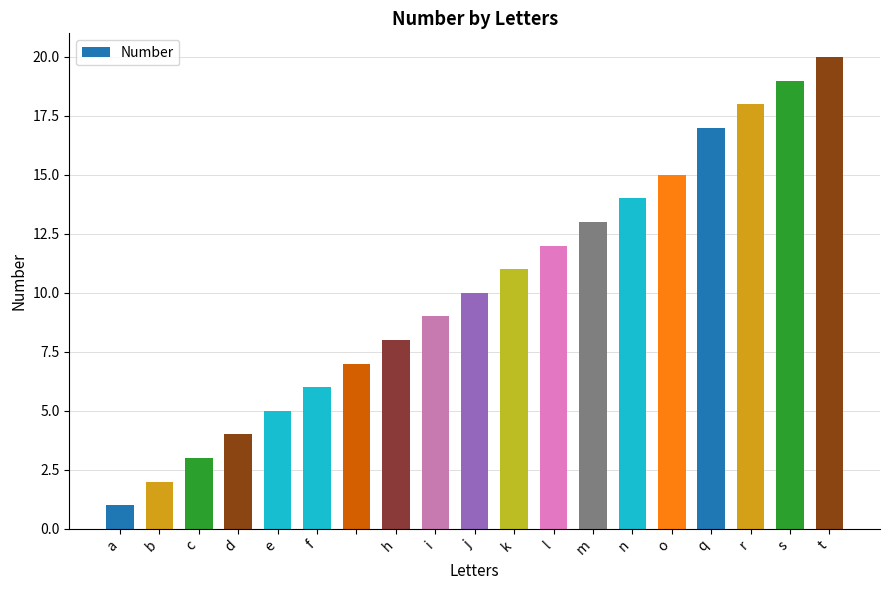

What is the difference between the second highest and minimum values?

18